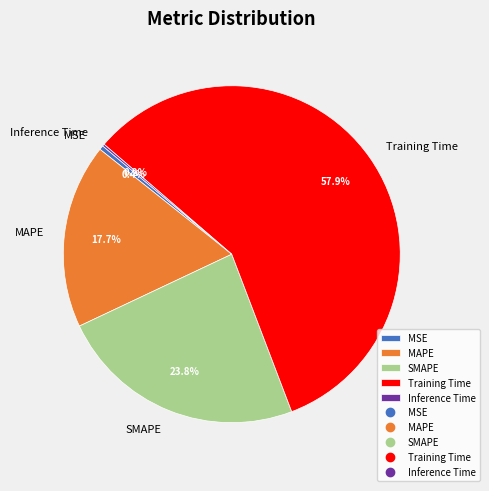

Which has a higher value, MAPE or MSE?

MAPE